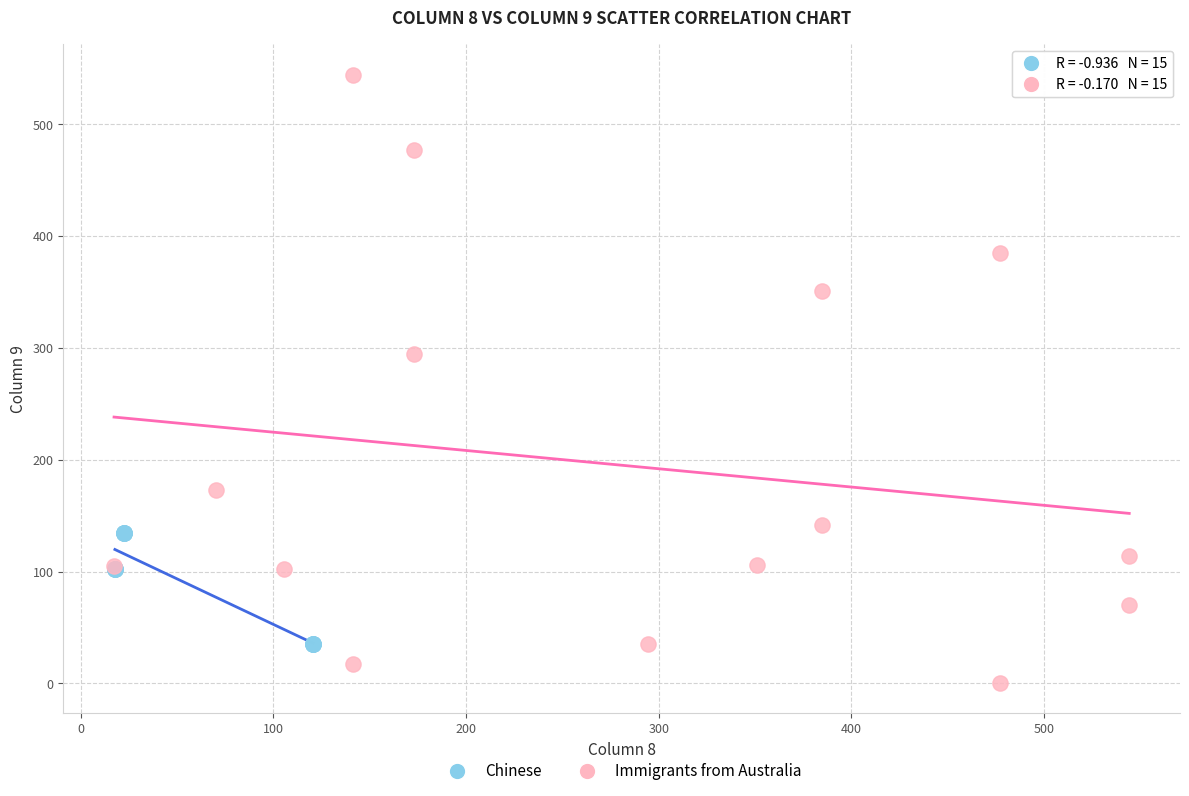

What are all the series names shown in the legend?

Chinese, Immigrants from Australia